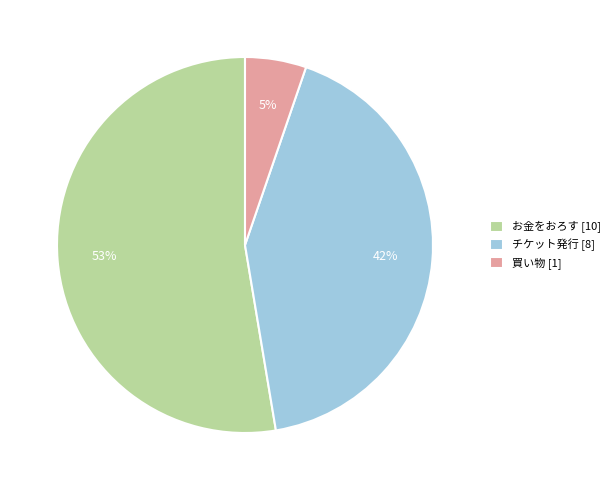

To the nearest percent, what portion does 買い物 represent?

5%